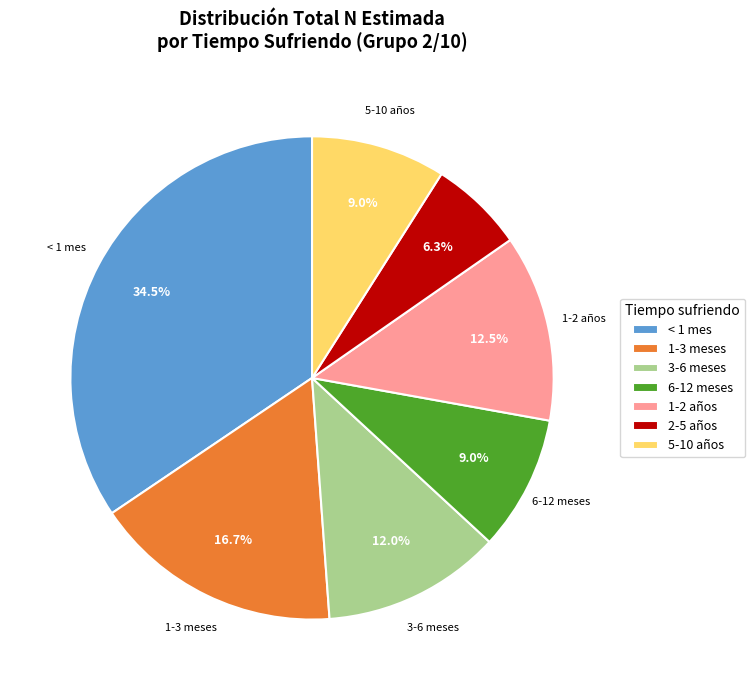

What is the ratio of the value at 1-3 meses to the value at 5-10 años?

1.9